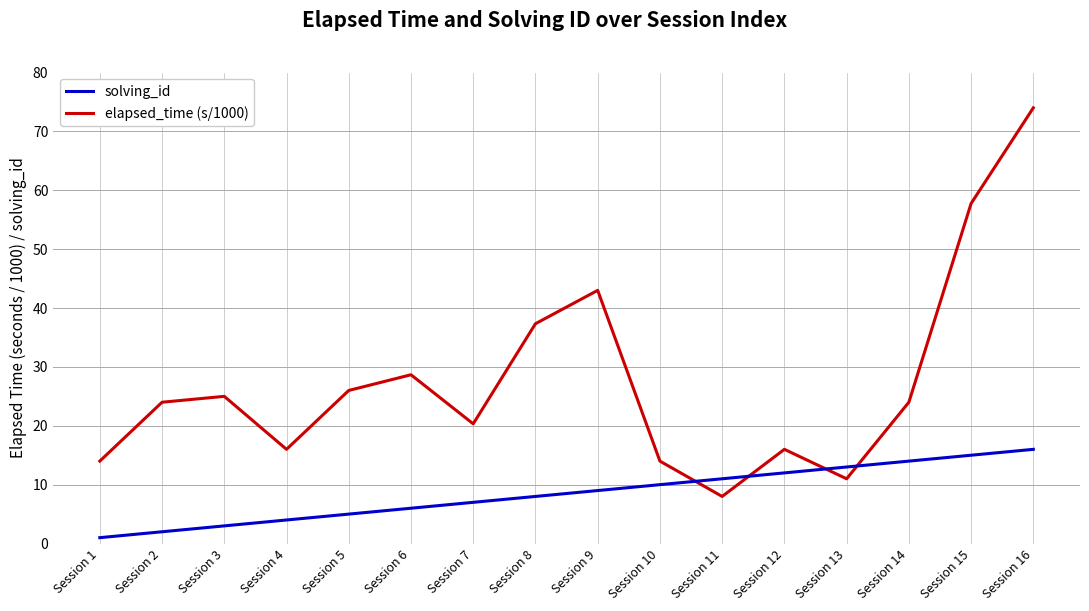

Rank the series by their maximum value, from lowest to highest.

solving_id, elapsed_time (s/1000)